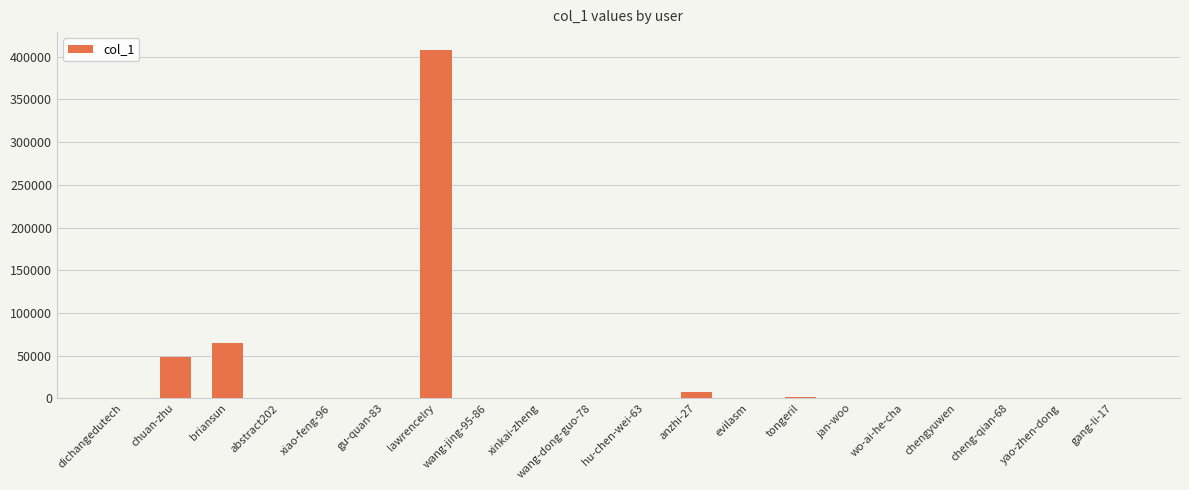

What is the change in value from briansun to yao-zhen-dong?

-64924